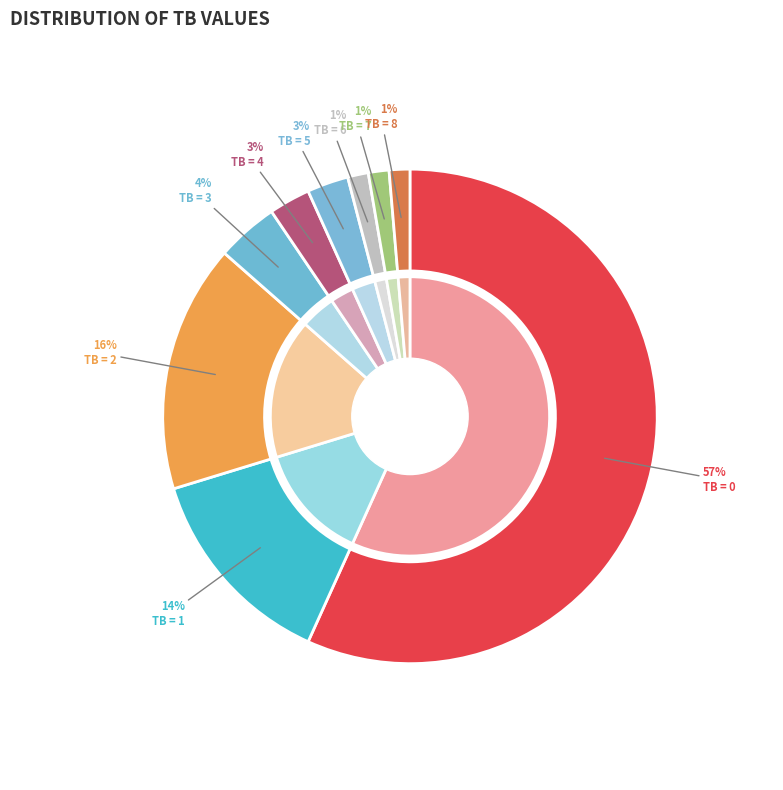

Does any single category account for the majority?

Yes